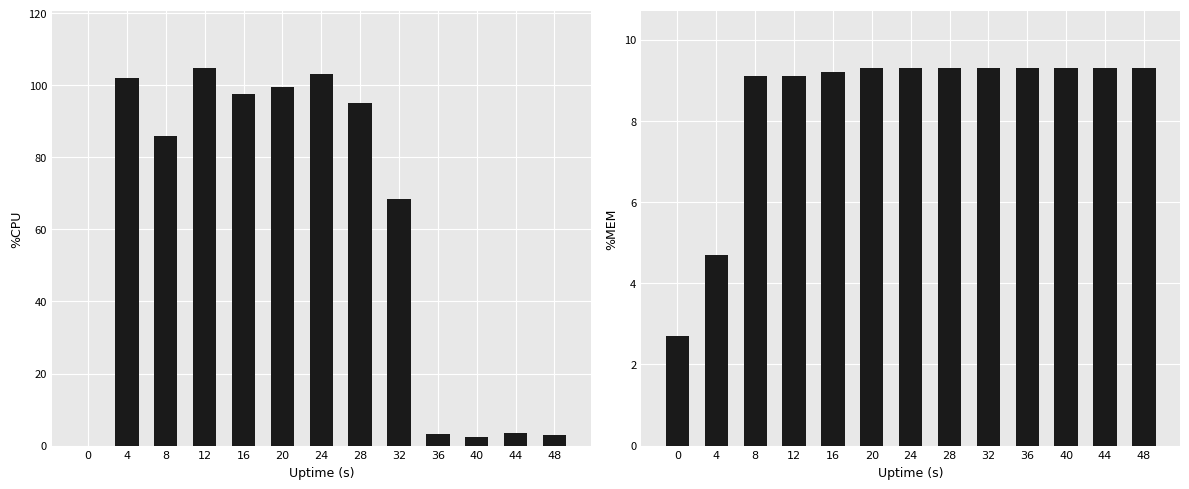

What is the sum of all %MEM values?

109.2